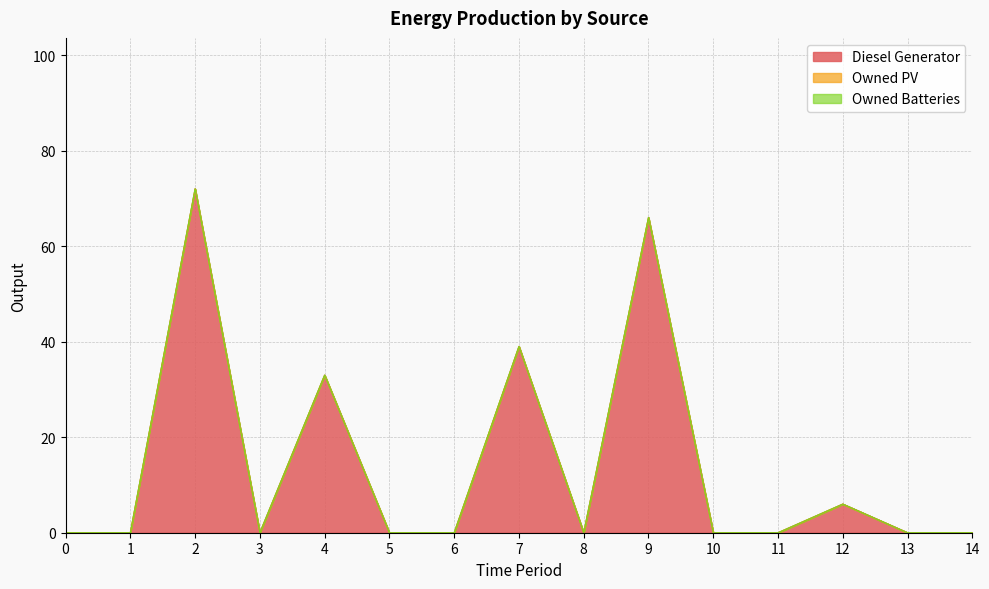

Which category has the highest value across all series?

2